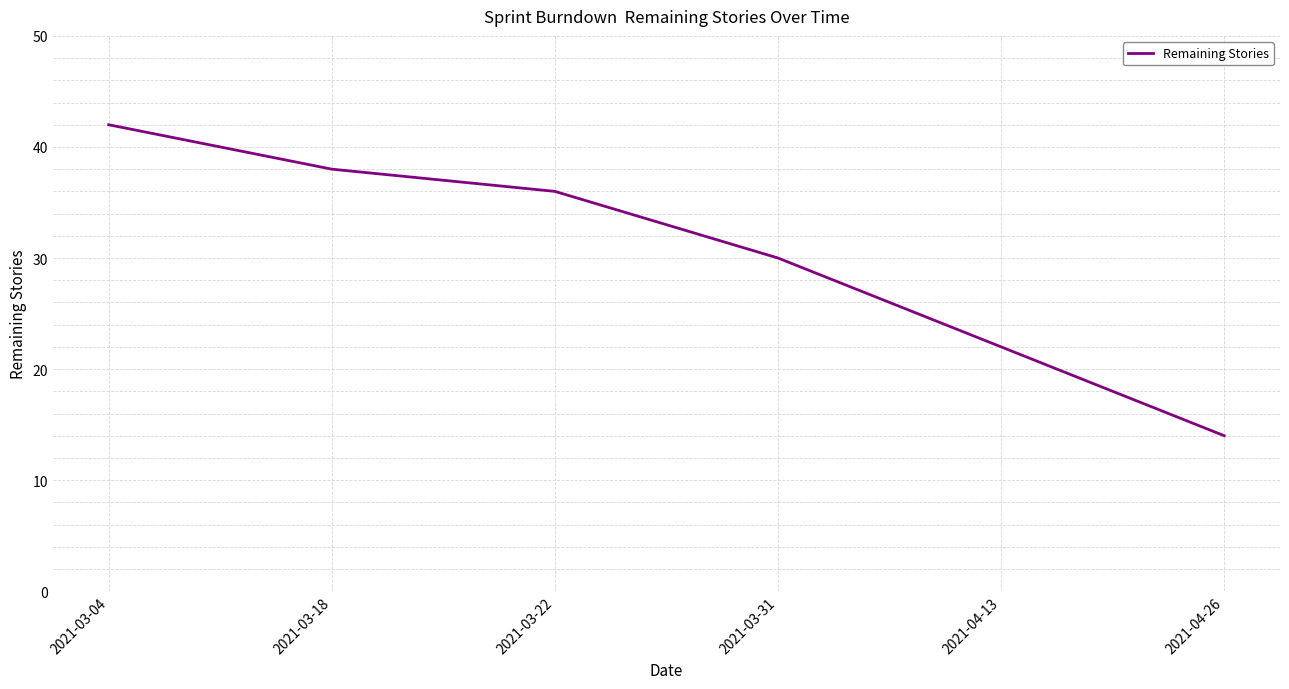

What is the difference between the maximum and minimum values?

28